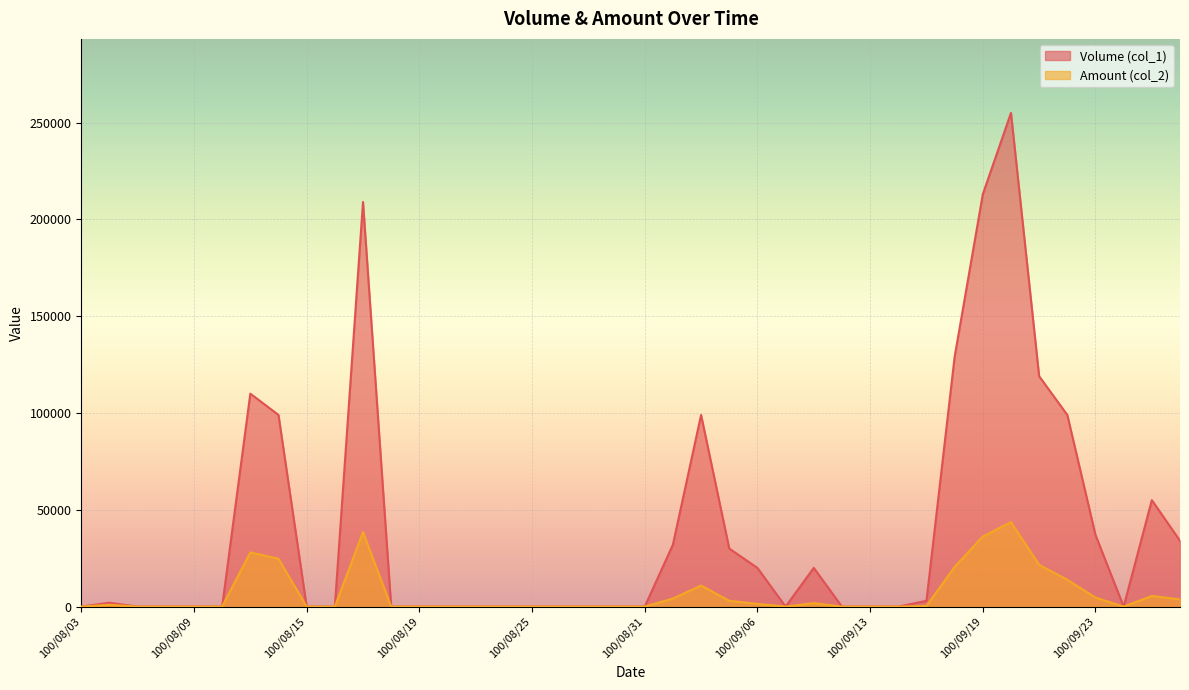

How many values in Amount (col_2) are above zero?

18